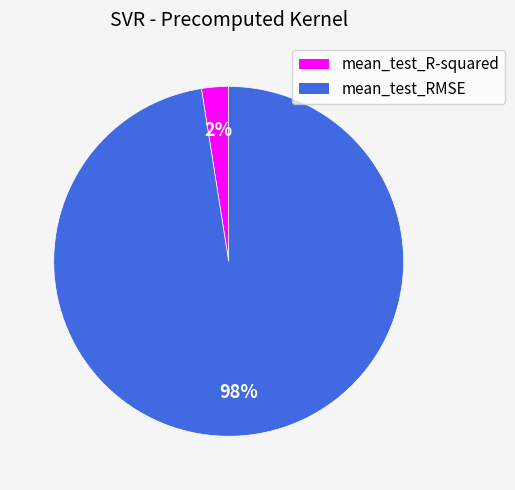

To the nearest percent, what portion does mean_test_RMSE represent?

98%